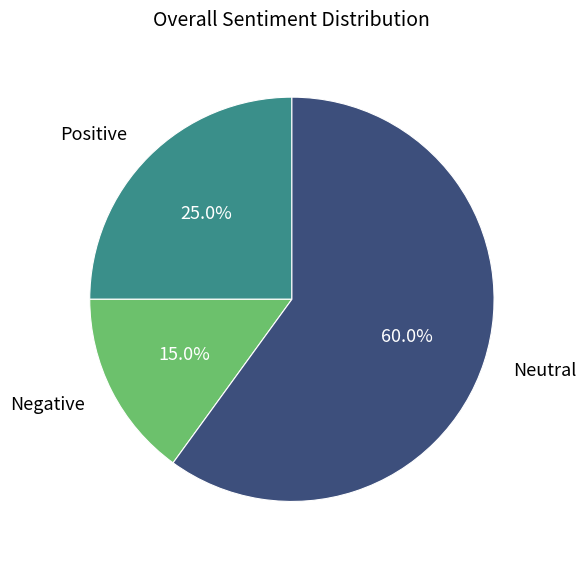

Is Positive the majority of the pie?

No